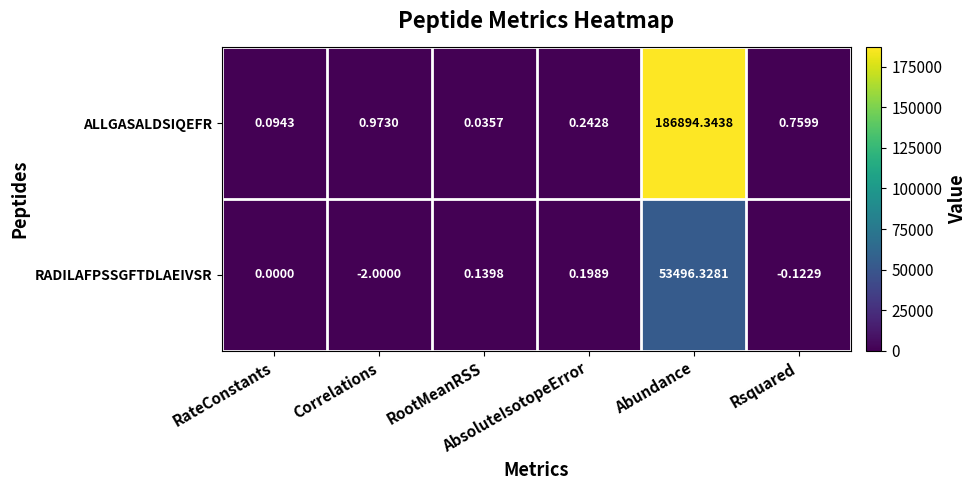

At how many categories does at least one series exceed 24467?

1